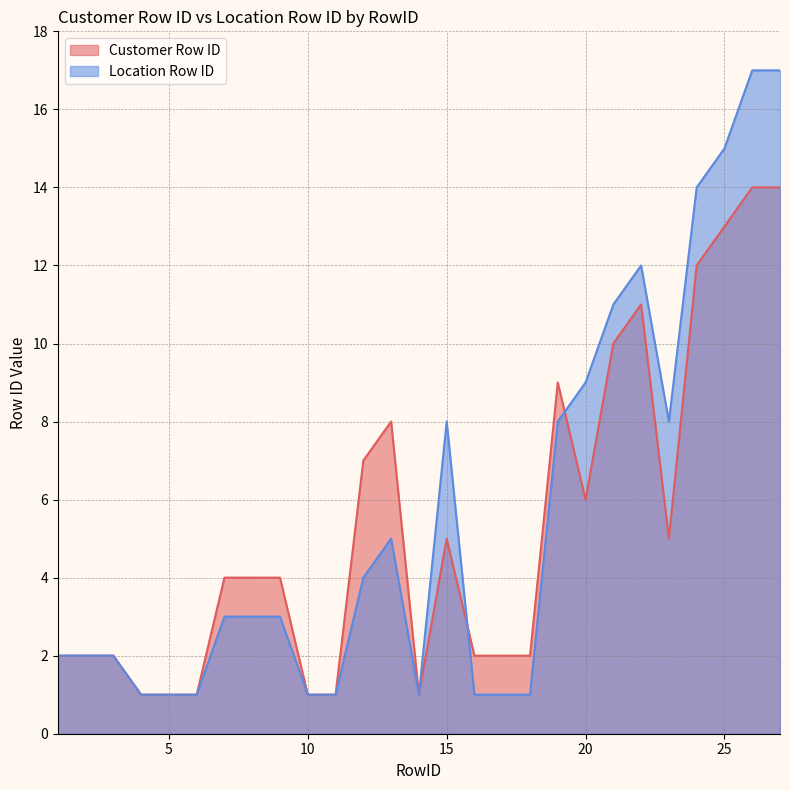

Which category has the lowest value across all series?

4